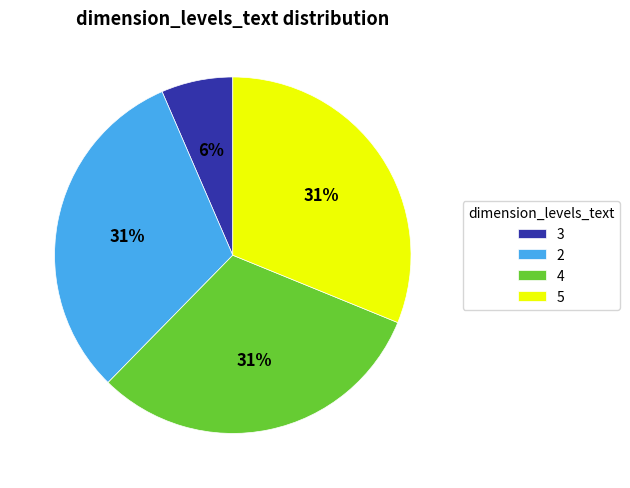

Does any single category account for the majority?

No